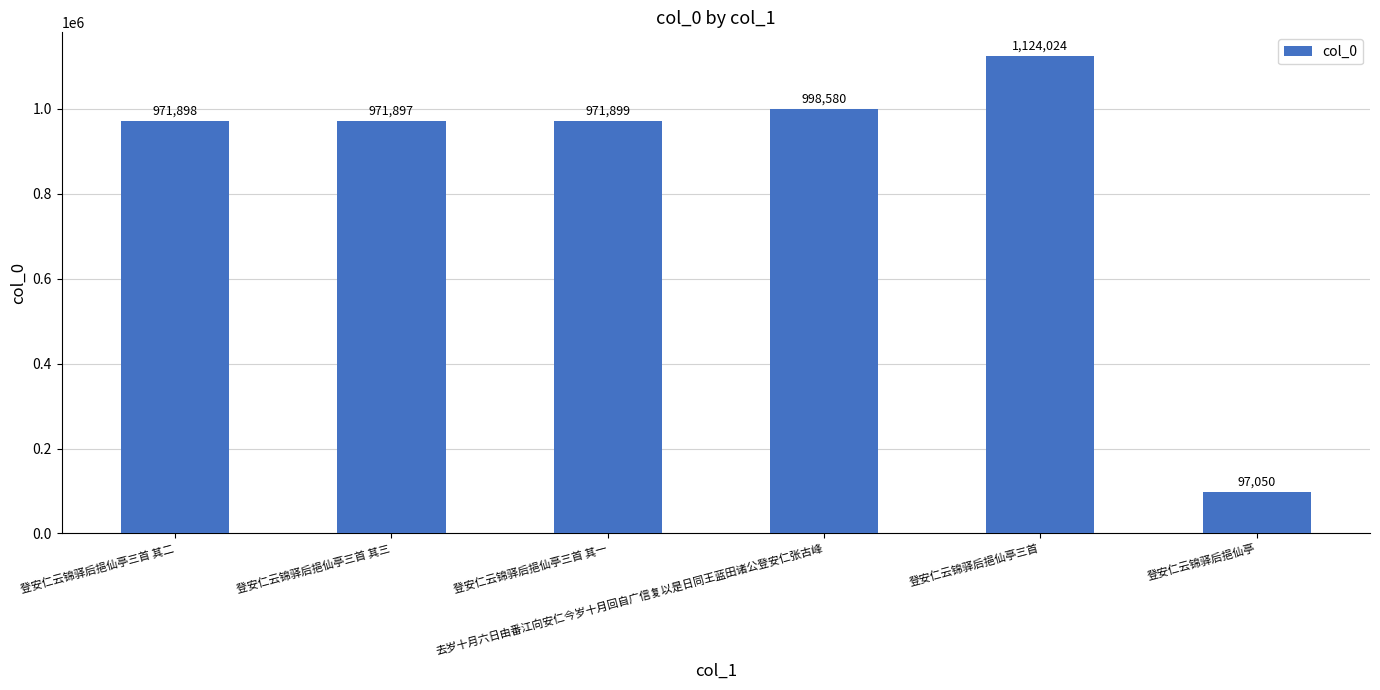

Between 登安仁云锦驿后挹仙亭三首 其二 and 登安仁云锦驿后挹仙亭三首 其一, which is larger?

登安仁云锦驿后挹仙亭三首 其一